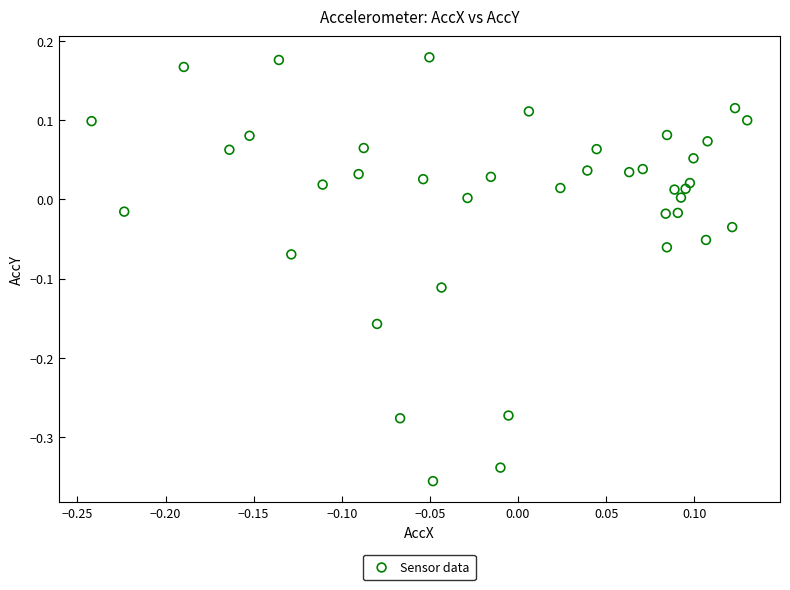

What is the range of X values (max minus min)?

0.4